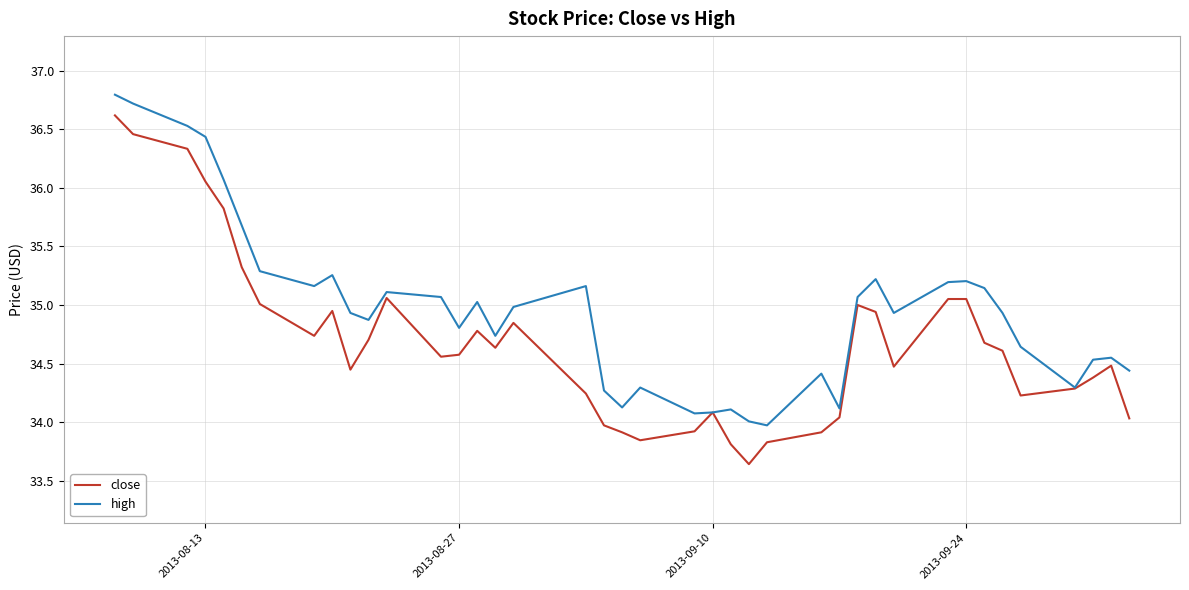

What is the greatest value displayed?

36.8